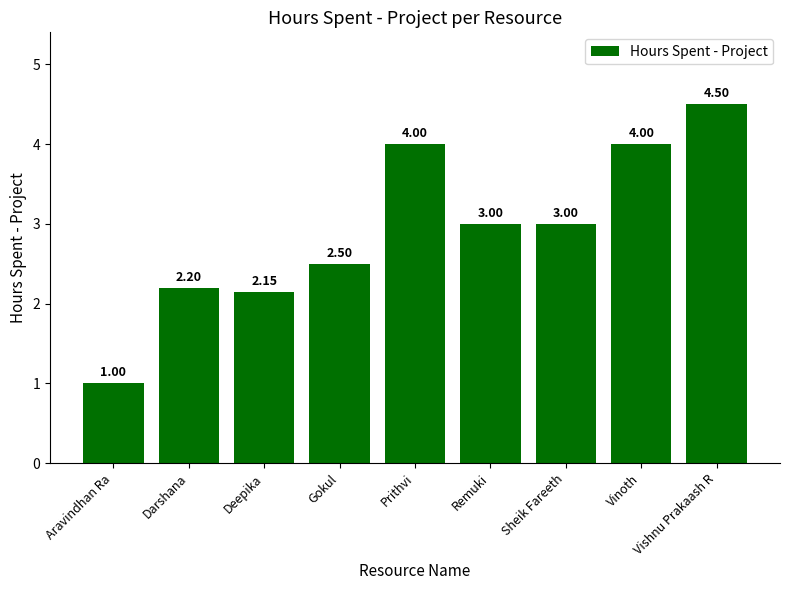

What is the label of the 7th bar from the left?

Sheik Fareeth